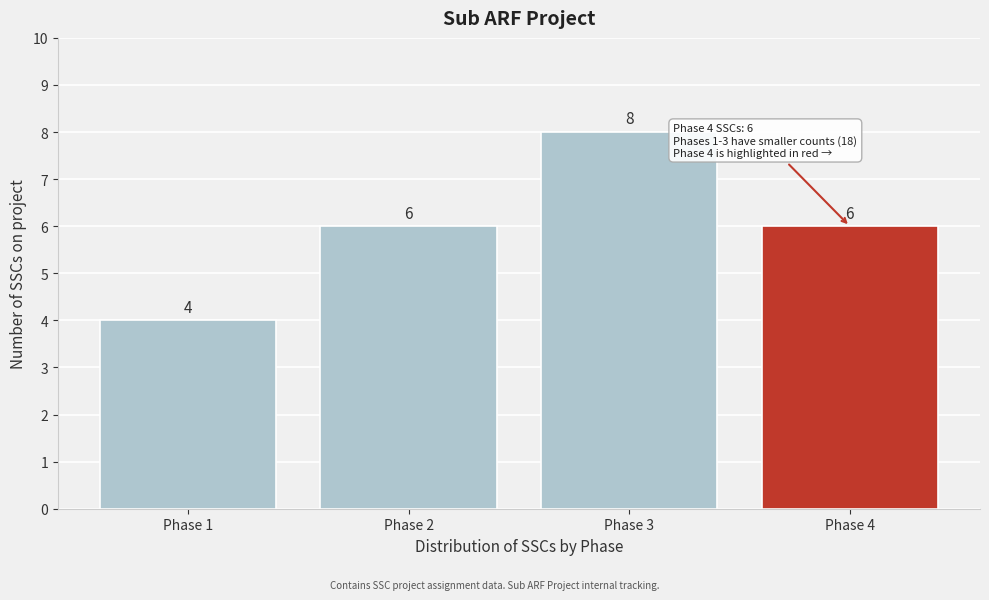

Reading left to right, list all the values displayed in this chart.

Phase 1=4	Phase 2=6	Phase 3=8	Phase 4=6